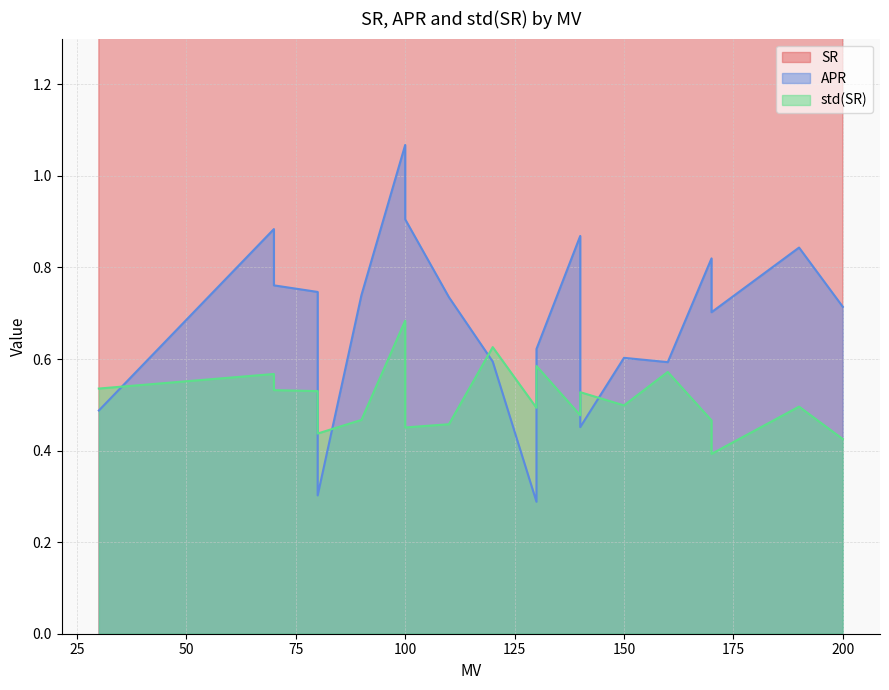

At 190, list the series in order from smallest to largest.

std(SR), APR, SR